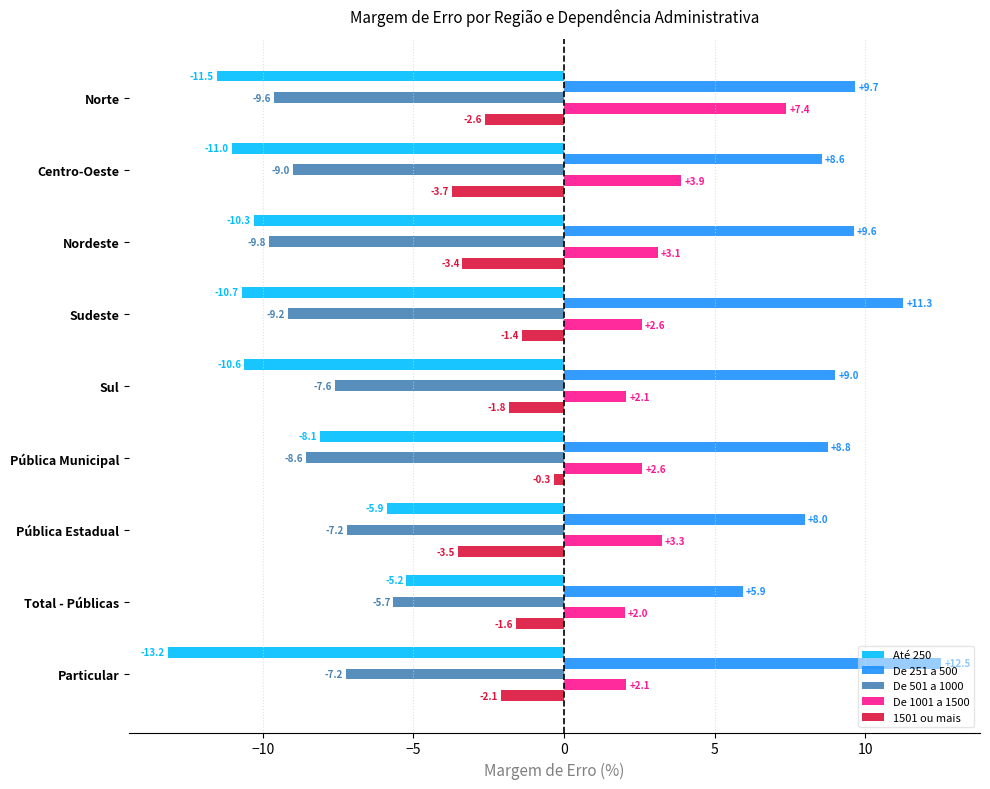

Which series has the largest range (max minus min)?

Até 250